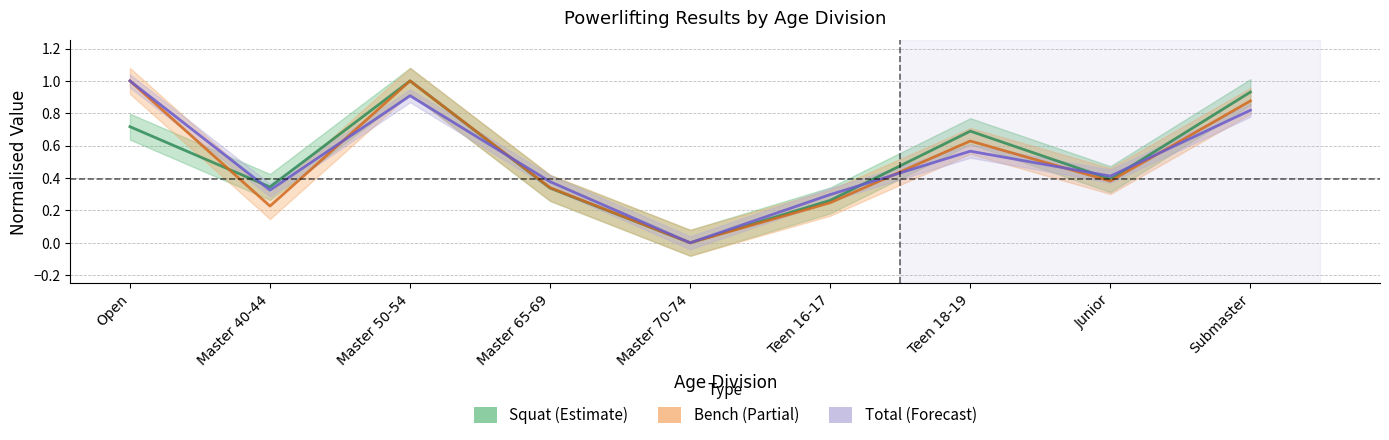

Where is Total nearest to the value 0?

Master 70-74